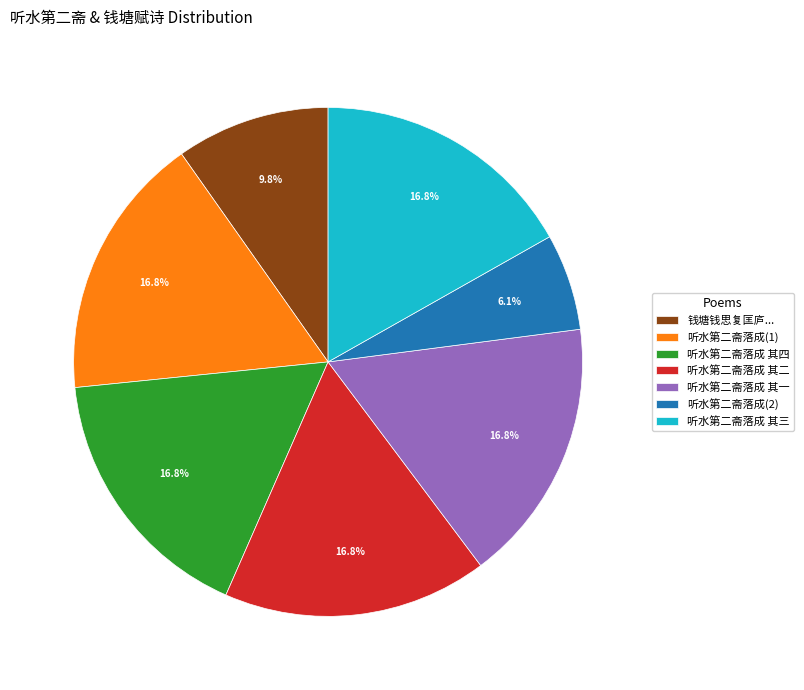

Is there a majority slice in this chart?

No